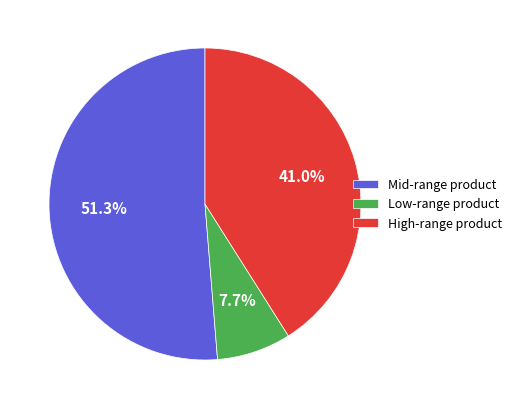

Does Mid-range product represent more than half of the total?

Yes